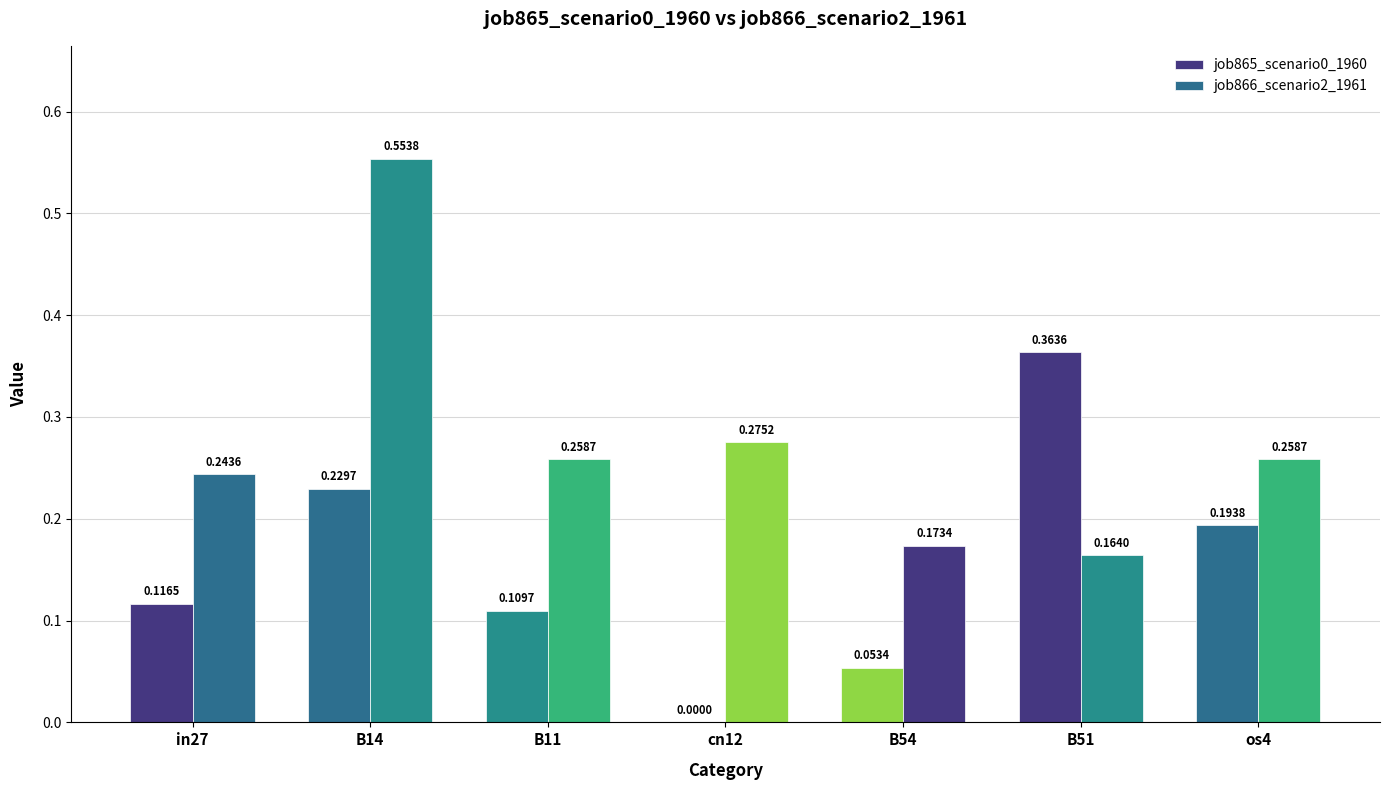

Reading left to right, transcribe all the data shown in this chart.

job865_scenario0_1960: 0.1	0.2	0.1	0.0	0.1	0.4	0.2
job866_scenario2_1961: 0.2	0.6	0.3	0.3	0.2	0.2	0.3